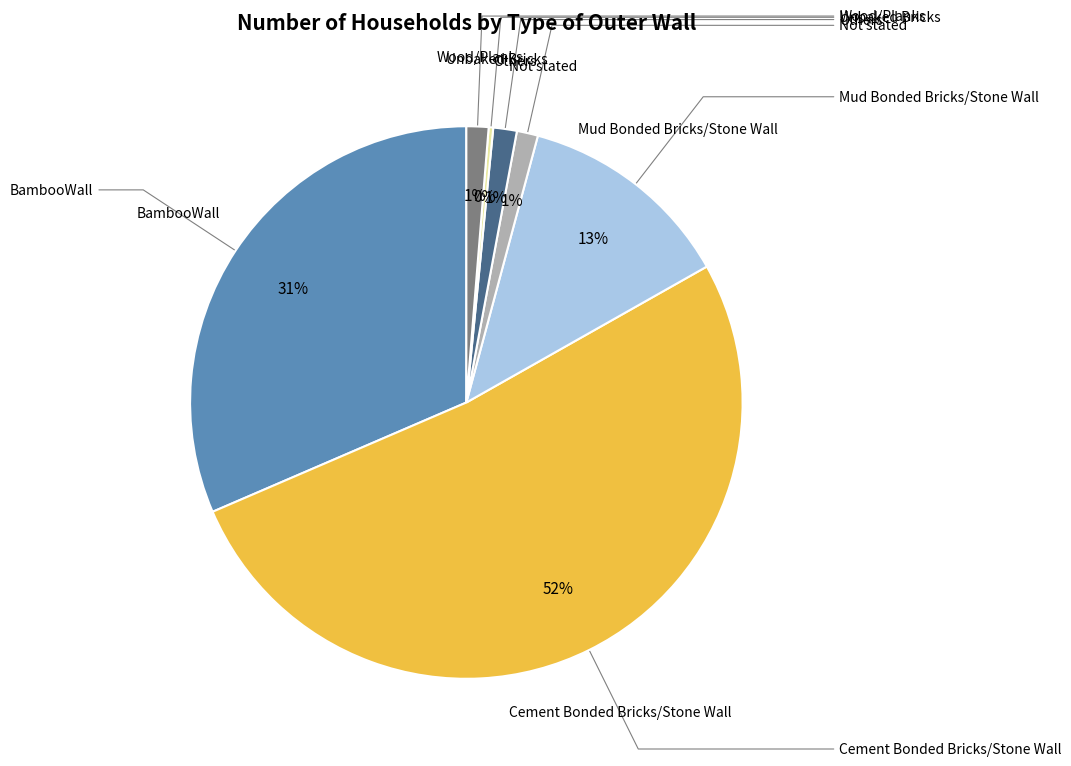

Does any single category account for the majority?

Yes